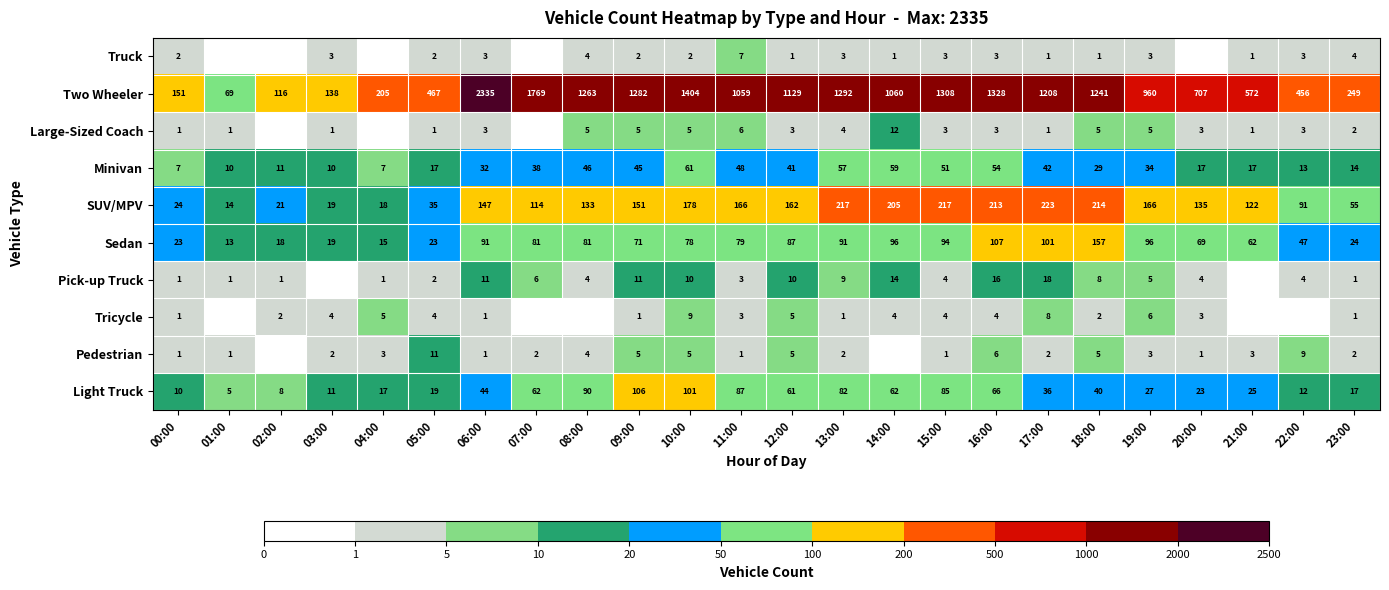

Which has a higher value, 16:00 or 05:00?

16:00